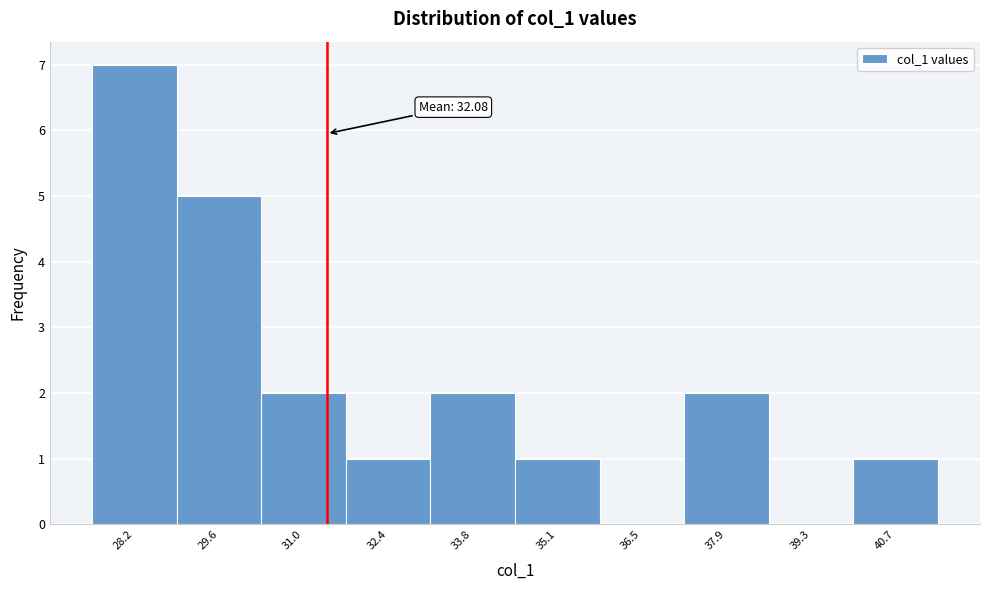

Reading right to left, transcribe all the data shown in this chart.

40.7=1	39.3=0	37.9=2	36.5=0	35.1=1	33.8=2	32.4=1	31.0=2	29.6=5	28.2=7